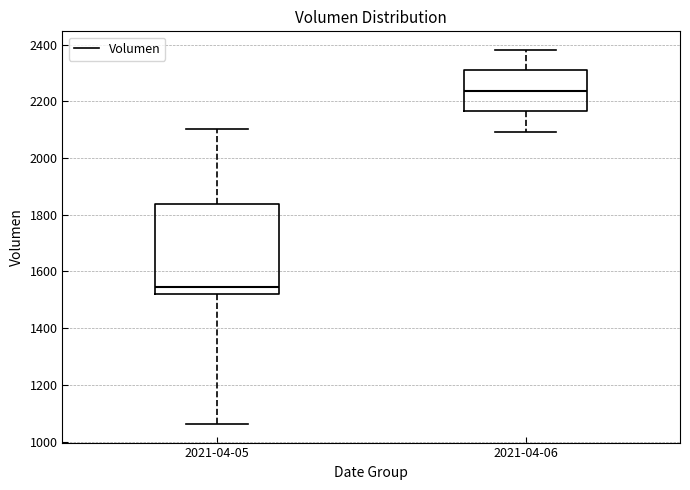

Reading left to right, read every box against the y-axis: the position of its median line, the range the box covers, and the ends of its whiskers. The values are not printed on the chart, so give them approximately, as read against the axis.

2021-04-05: median 1540, box 1520 to 1840, whiskers 1060 to 2100
2021-04-06: median 2240, box 2160 to 2300, whiskers 2100 to 2380